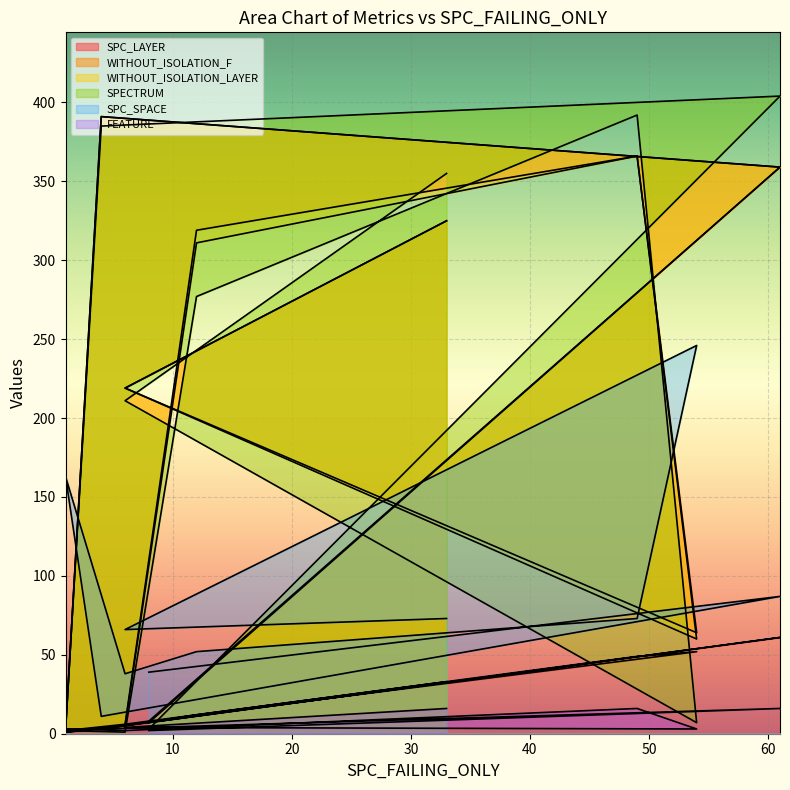

How many distinct data groups are displayed?

6